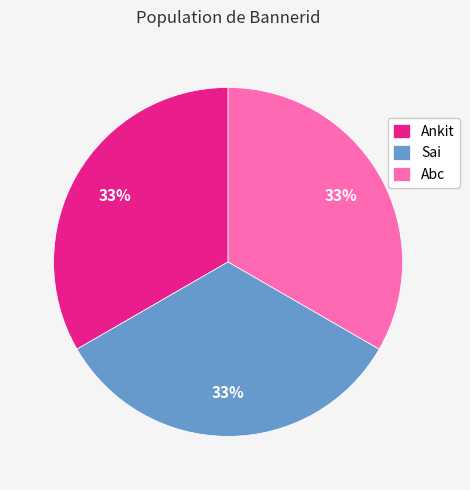

To the nearest percent, what portion does Ankit represent?

33%